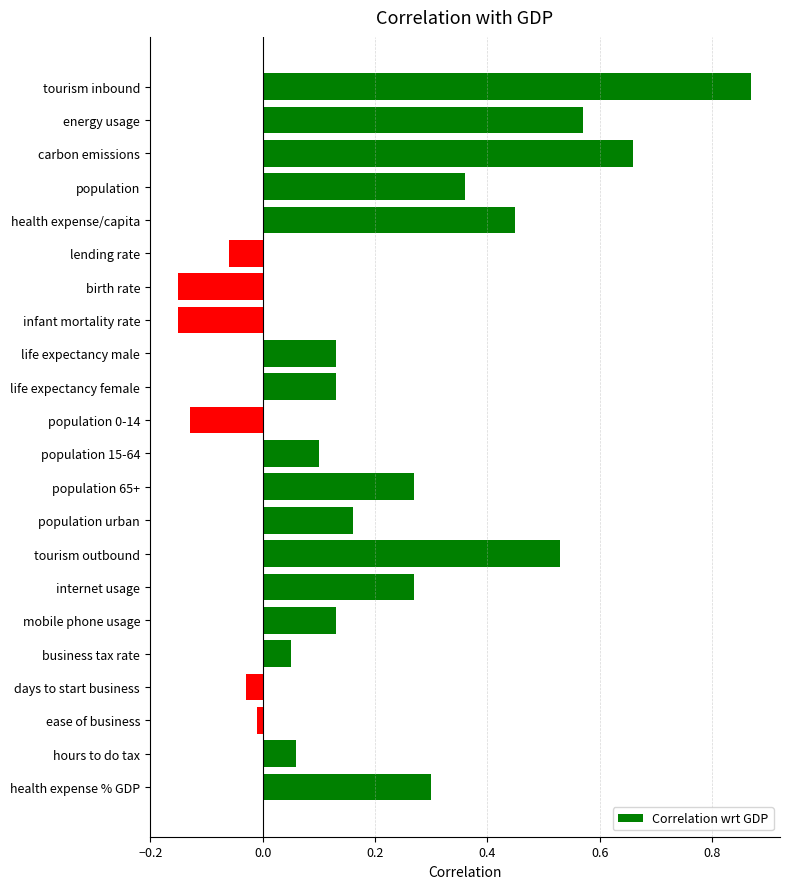

Which category has the highest value across all series?

tourism inbound